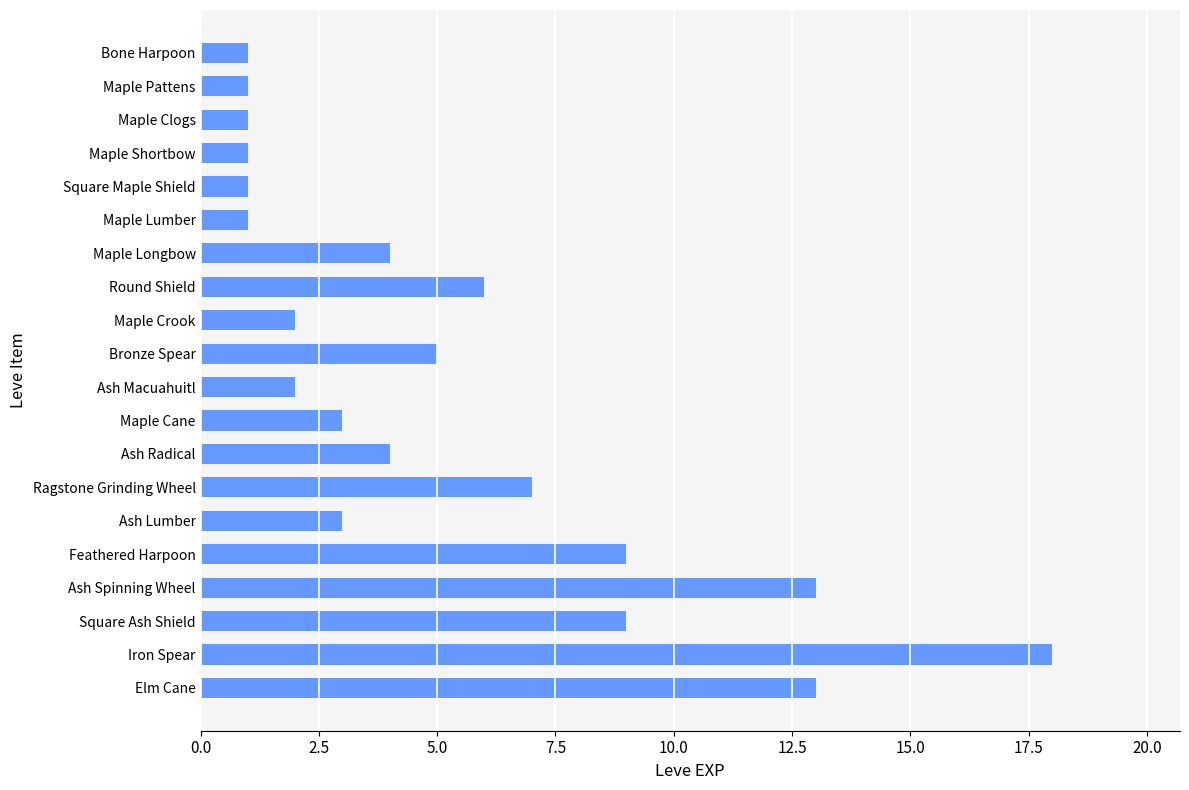

The chart shows a value of 5 at Ash Radical. True or false?

False